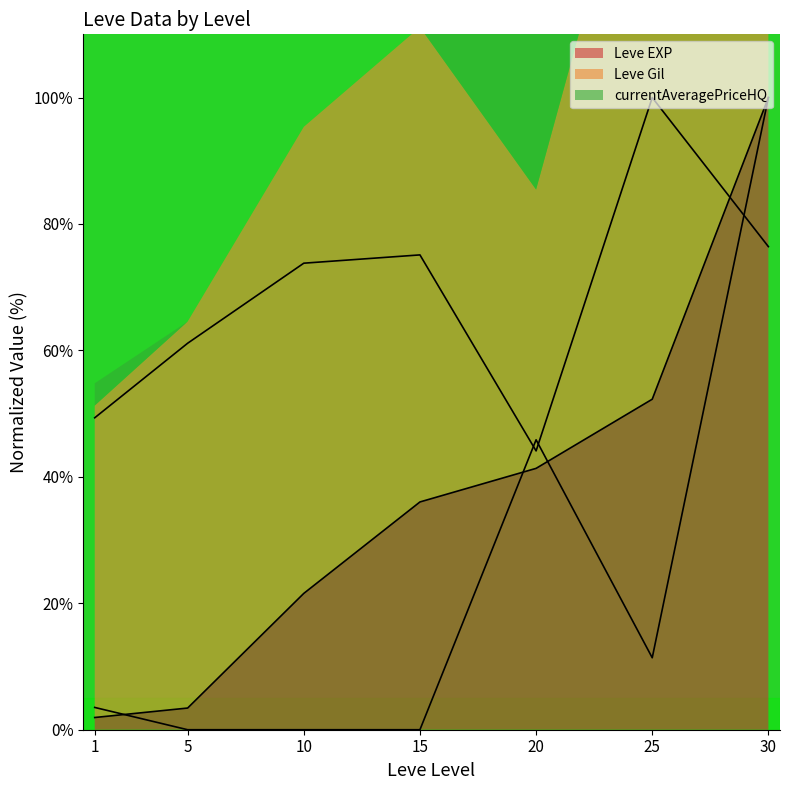

Reading left to right, extract all data points from this chart.

Leve EXP: 1.9	3.4	21.6	36.0	41.3	52.3	100.0
Leve Gil: 49.3	61.1	73.8	75.1	44.1	100.0	76.4
currentAveragePriceHQ: 3.5	0.0	0.0	0.0	45.9	11.4	100.0